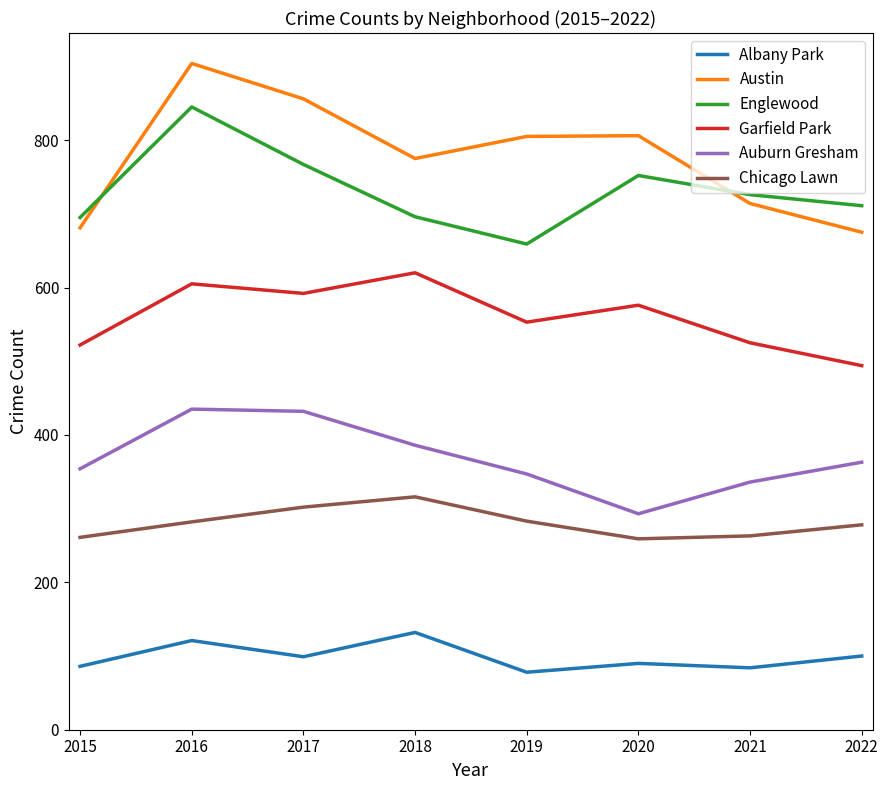

At which category is the sum across all series the highest?

2016